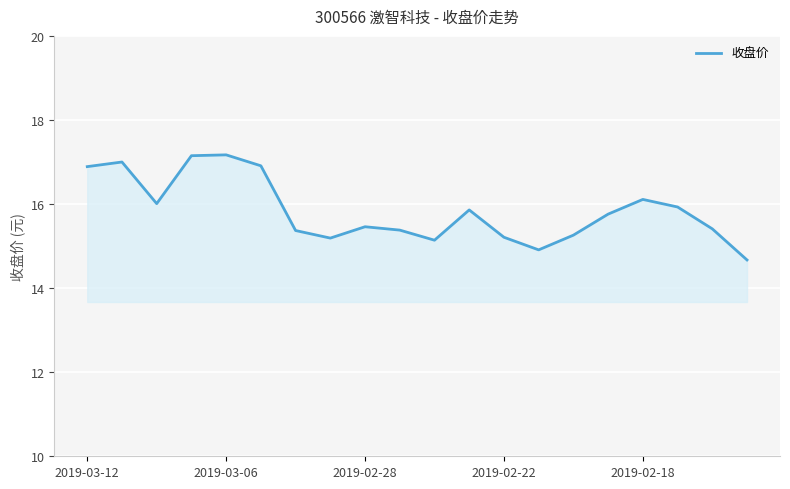

What is the sum of all values?

316.8